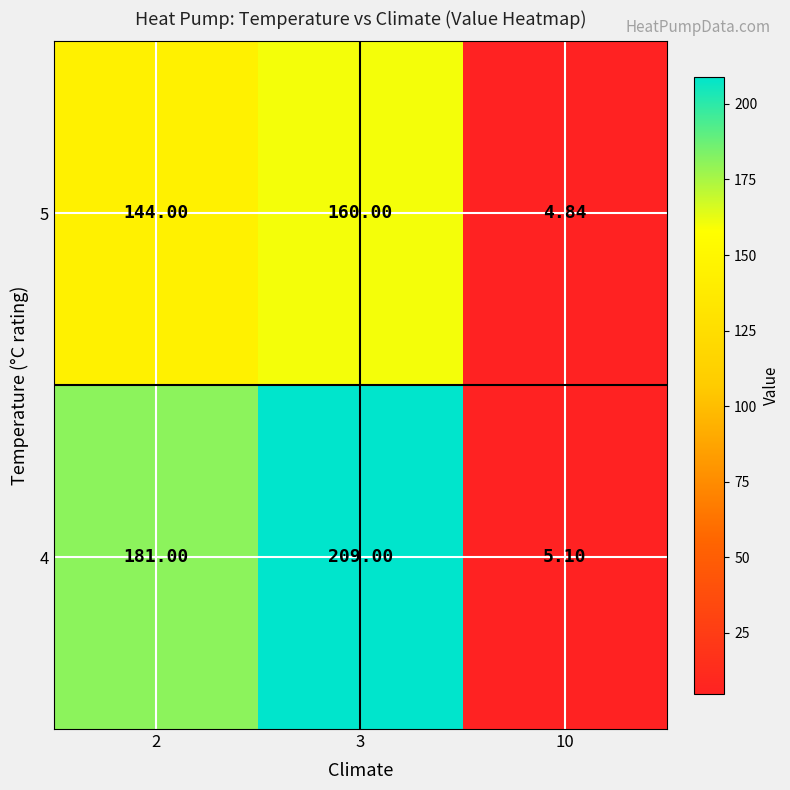

At how many categories does at least one series exceed 78?

2